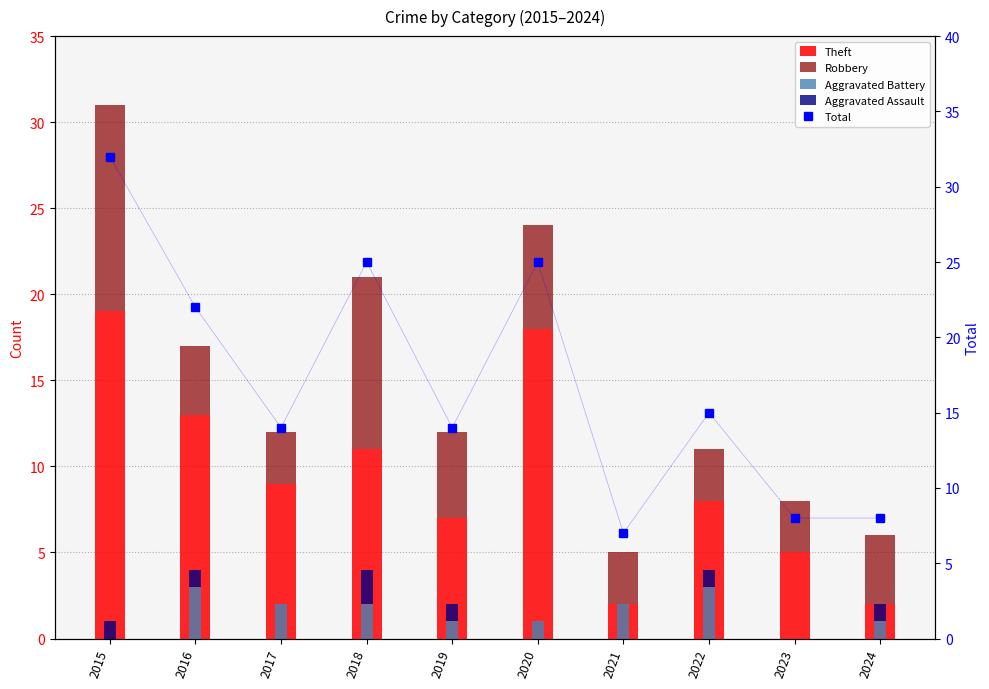

True or false: Total has a value of 20 at 2019.

False